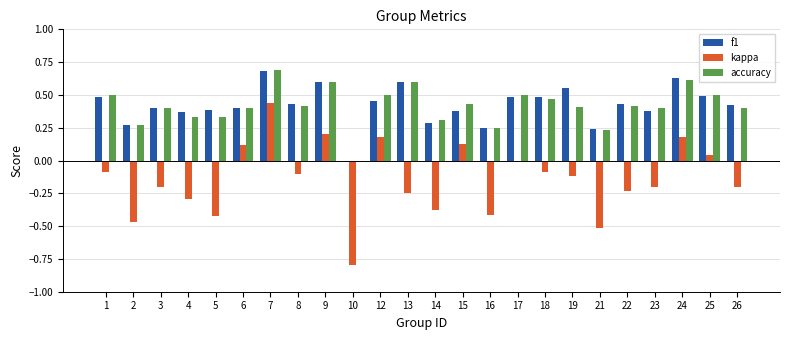

At which category is the sum across all series the highest?

7